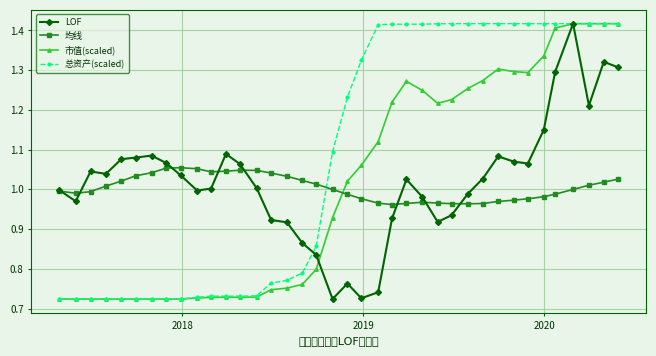

Which series has the largest total across all categories?

总资产(scaled)